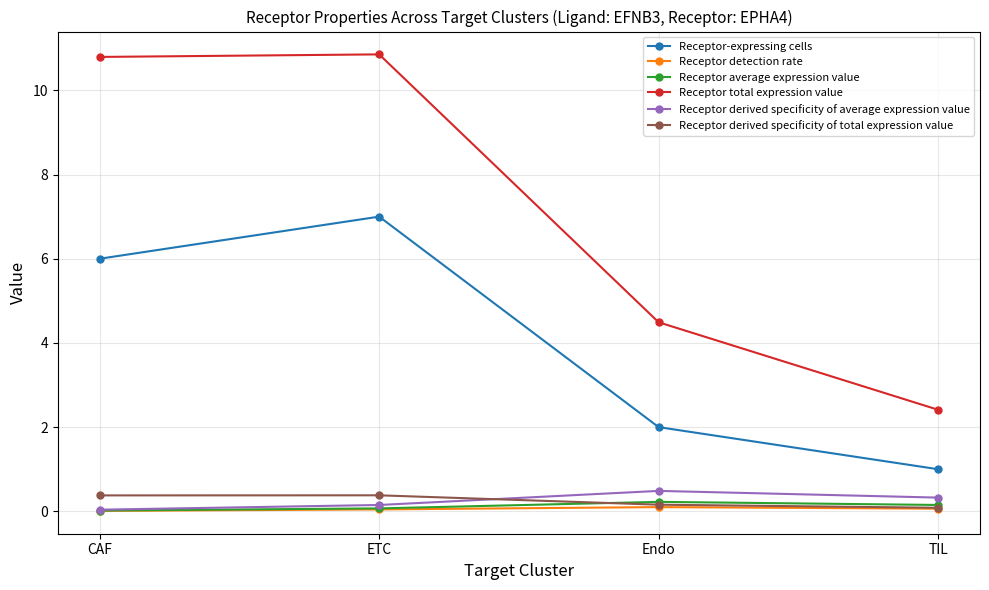

How many distinct data groups are displayed?

6